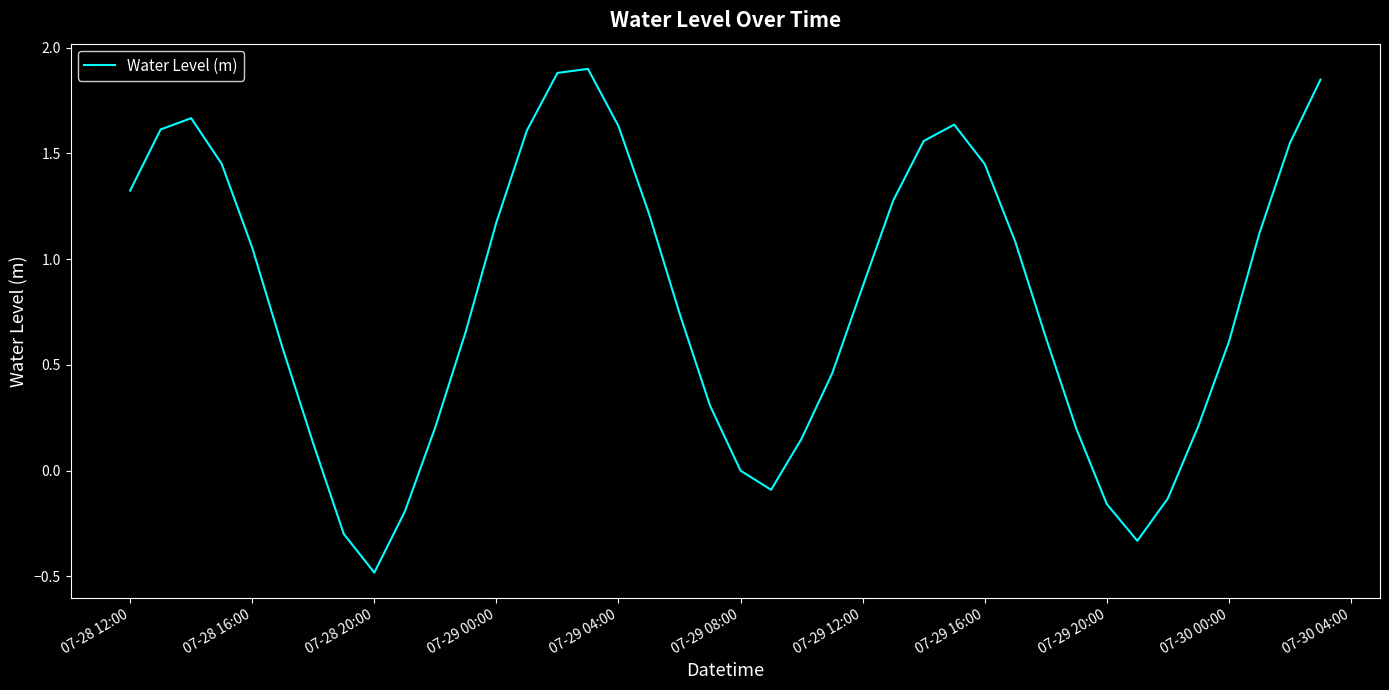

What is the smallest value displayed?

-0.5